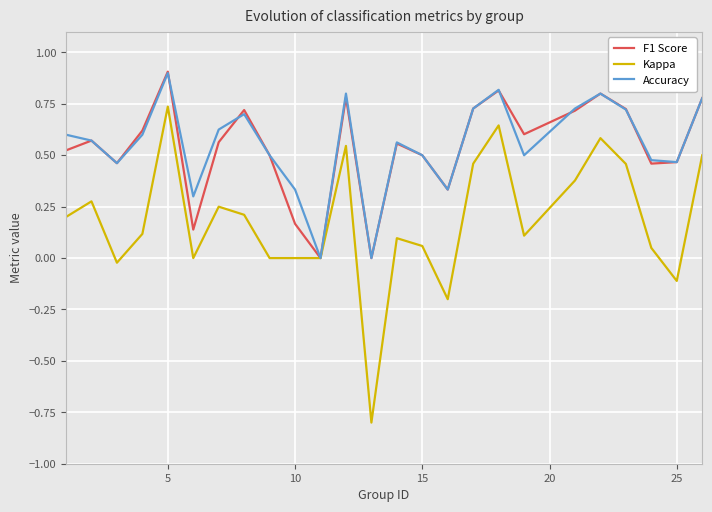

What is the lowest value of the Kappa series?

-0.8